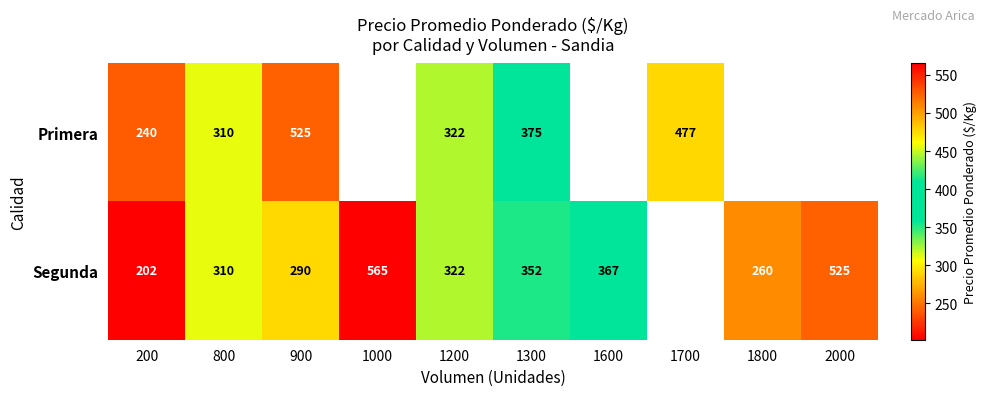

The value of Segunda at 1600 is 158. True or false?

False